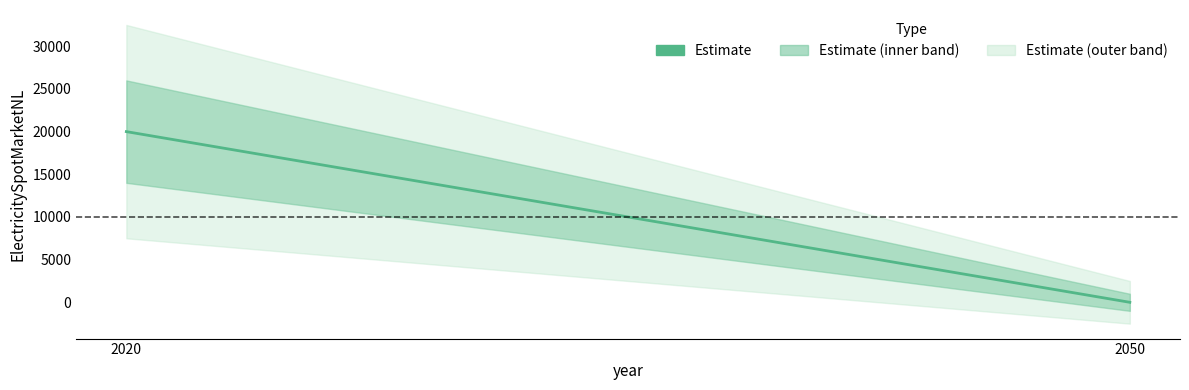

The value at 2050 is -8892. True or false?

False